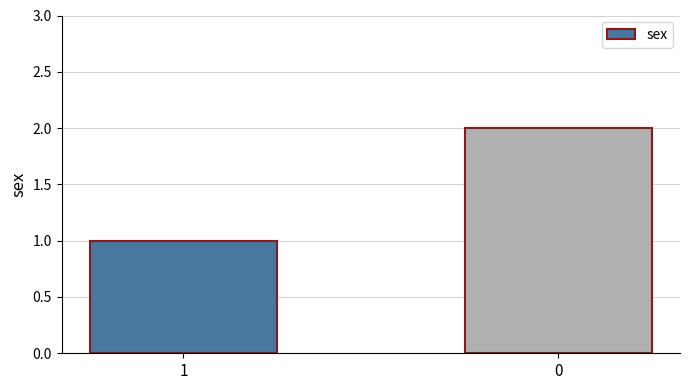

Reading left to right, what are all the values shown in this chart?

1	2